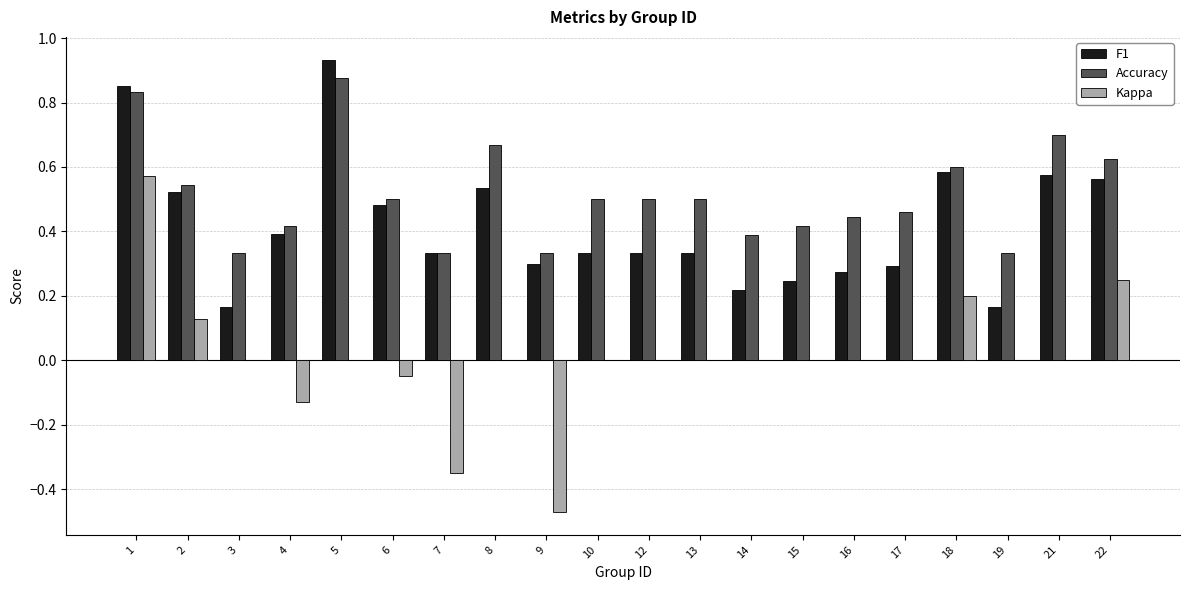

At which category does the chart reach its peak across all series?

5